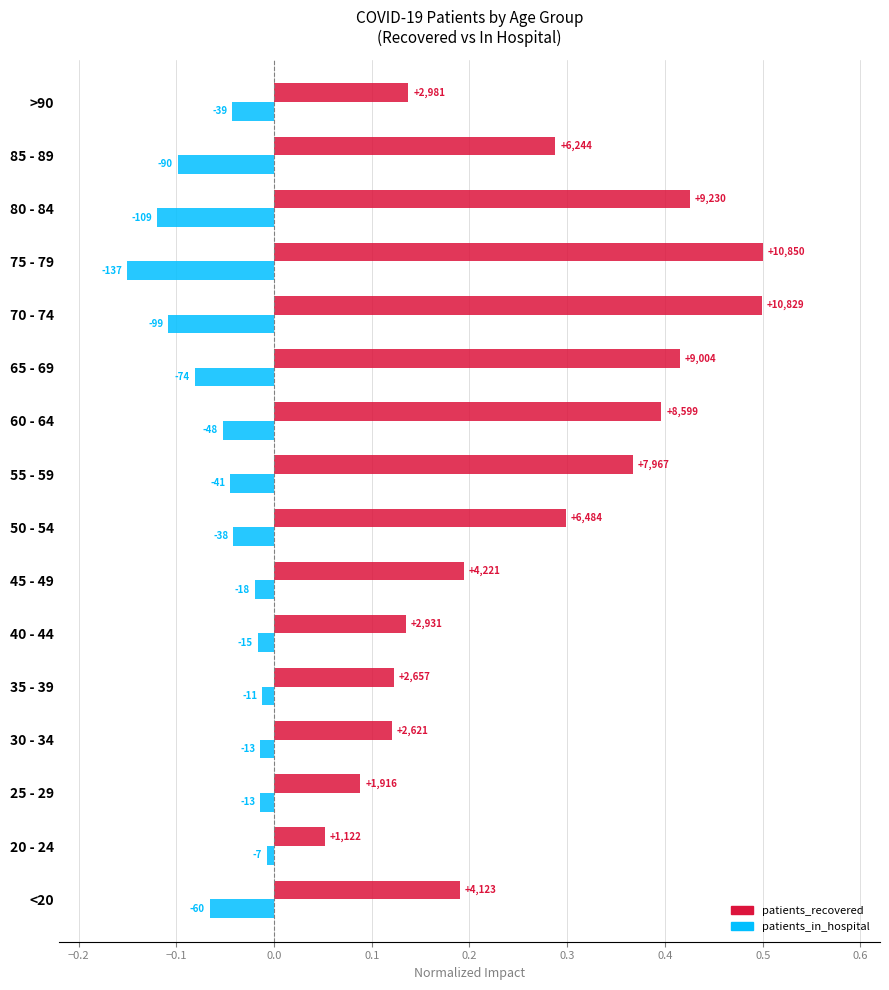

Rank the series by their maximum value, from lowest to highest.

patients_in_hospital, patients_recovered